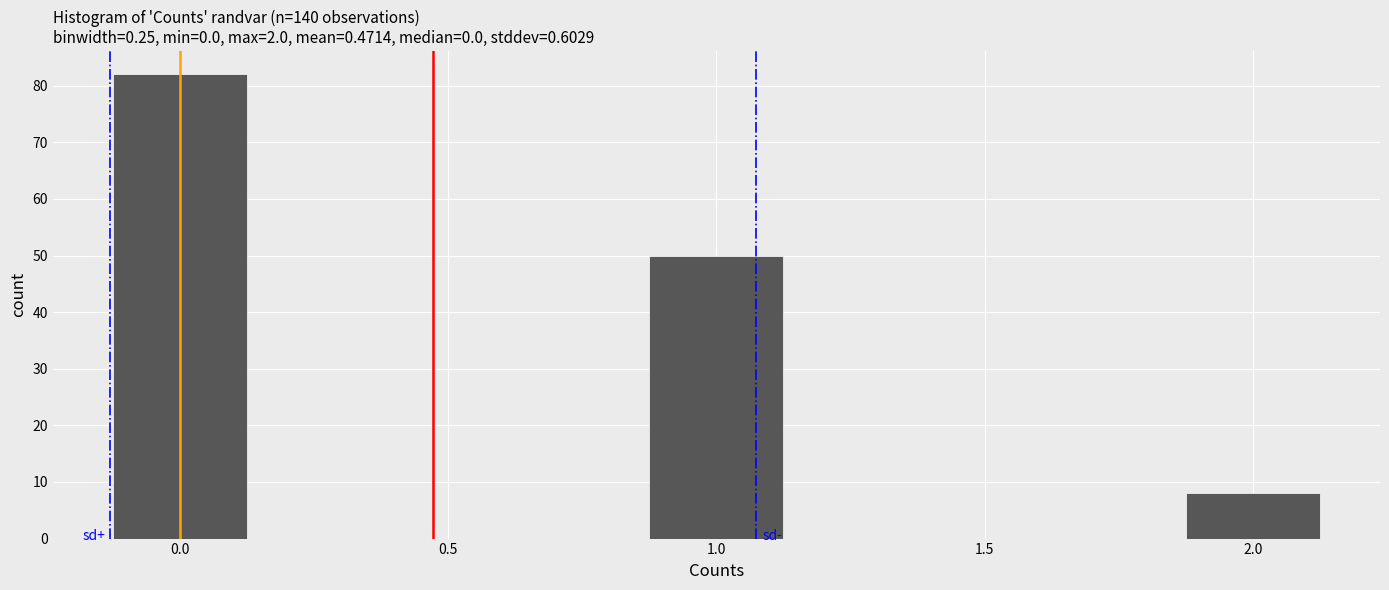

How tall is the bar that spans 0.875 to 1.125 on the x-axis? Neither the bar edges nor the heights are printed on the chart, so give them approximately, as read against the axes.

50